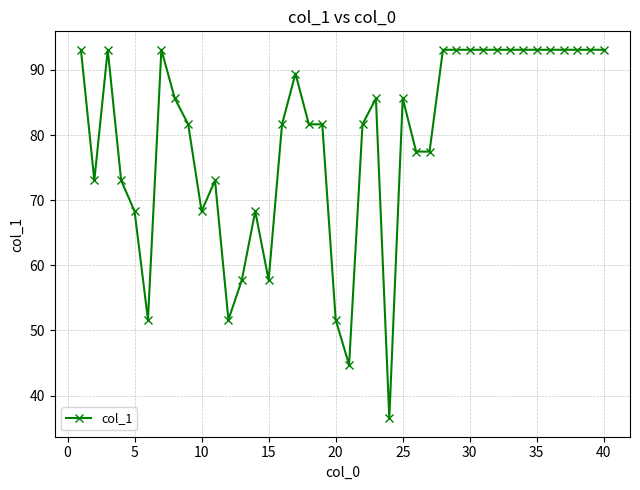

What is the value of the 1st point from the left?

93.1